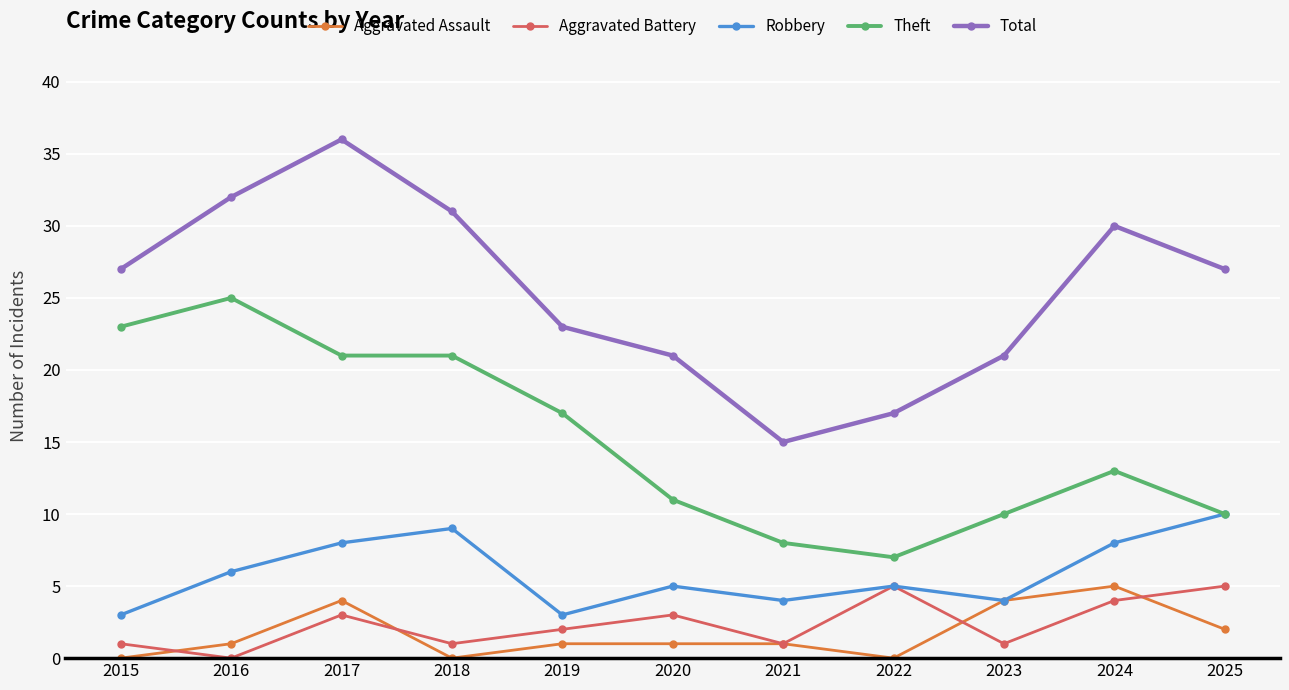

True or false: Total and Theft intersect in this chart.

False